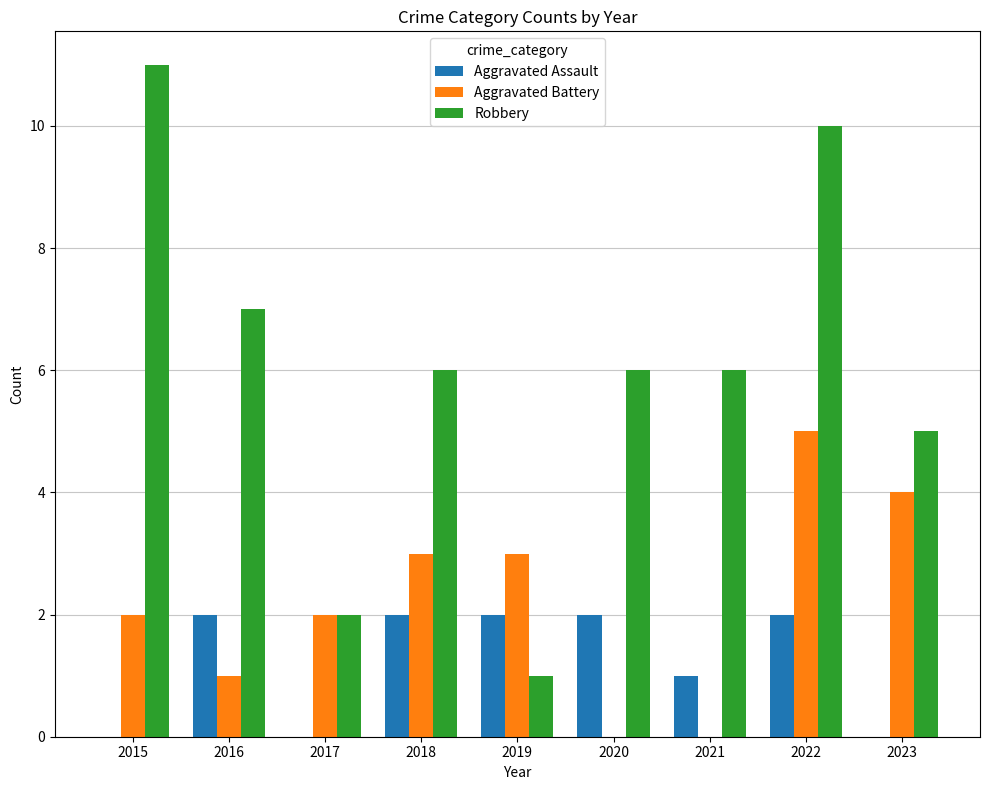

Is it true that Aggravated Battery equals 1 at 2017?

False